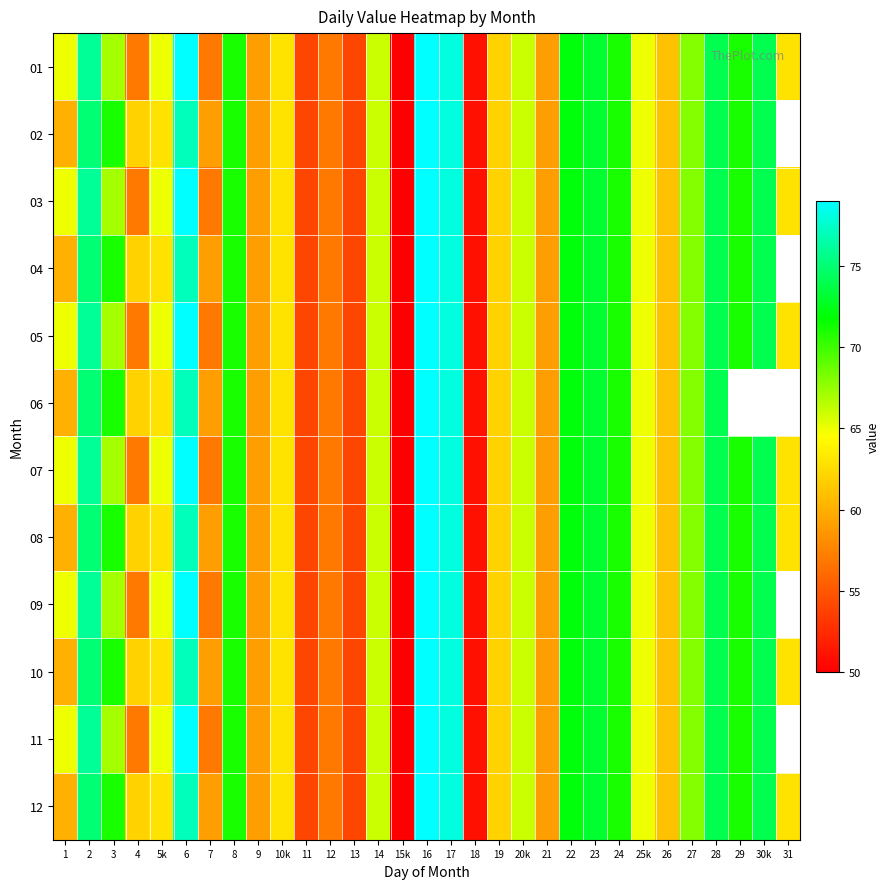

What is the difference between the 07 values at 17 and 6?

1.0